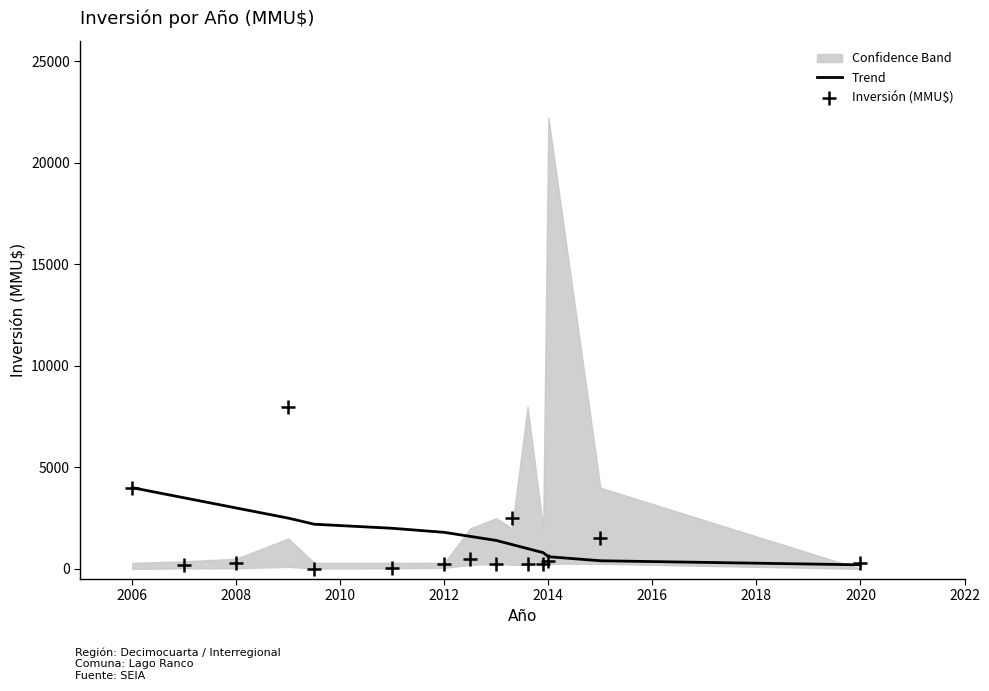

Which series reaches the minimum Y coordinate?

Inversión (MMU$)